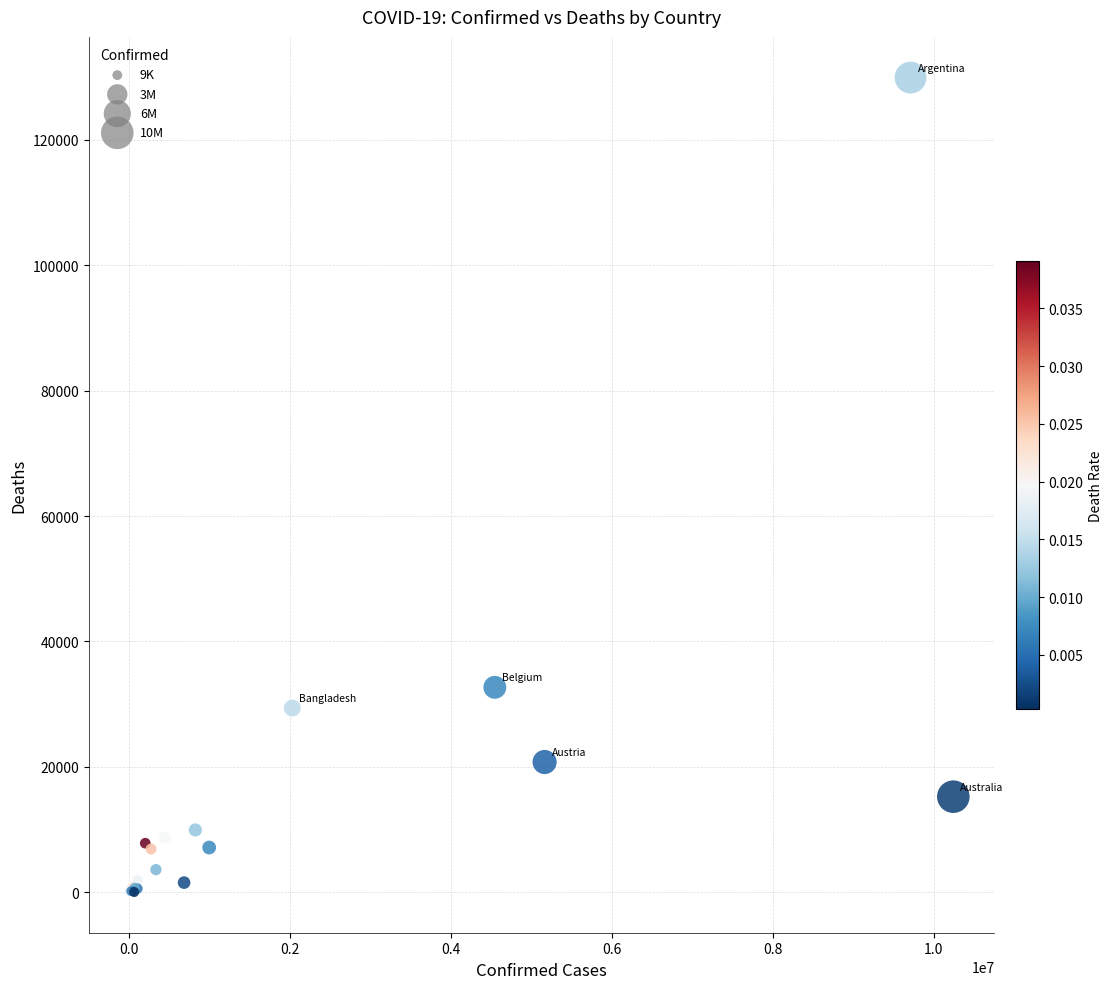

What Y value in the scatter plot is closest to 64979?

32673